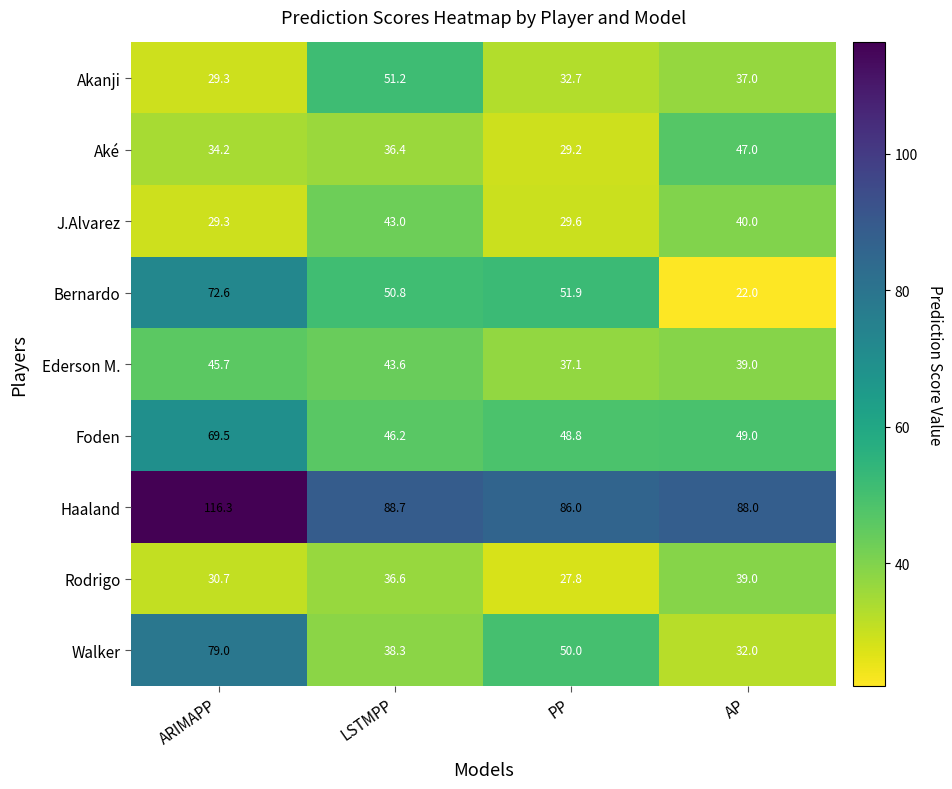

At which category is the sum across all series the highest?

ARIMAPP